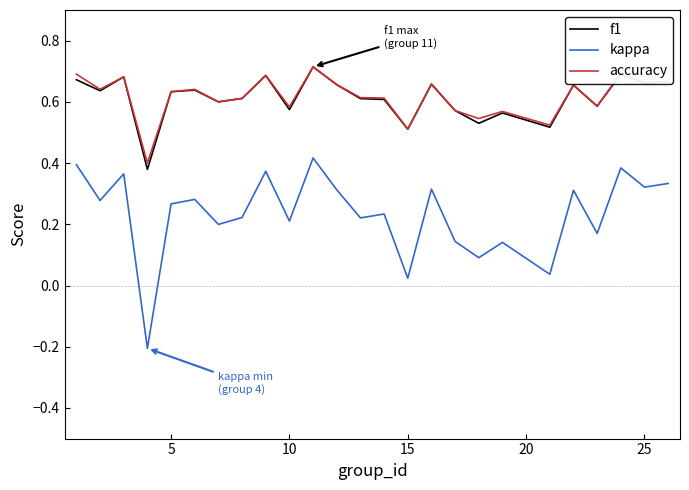

True or false: kappa and accuracy cross at least once.

False